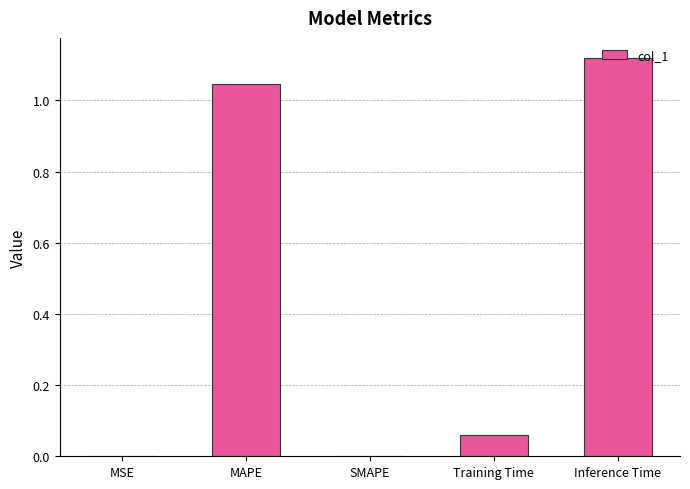

How many data points does each series have?

5